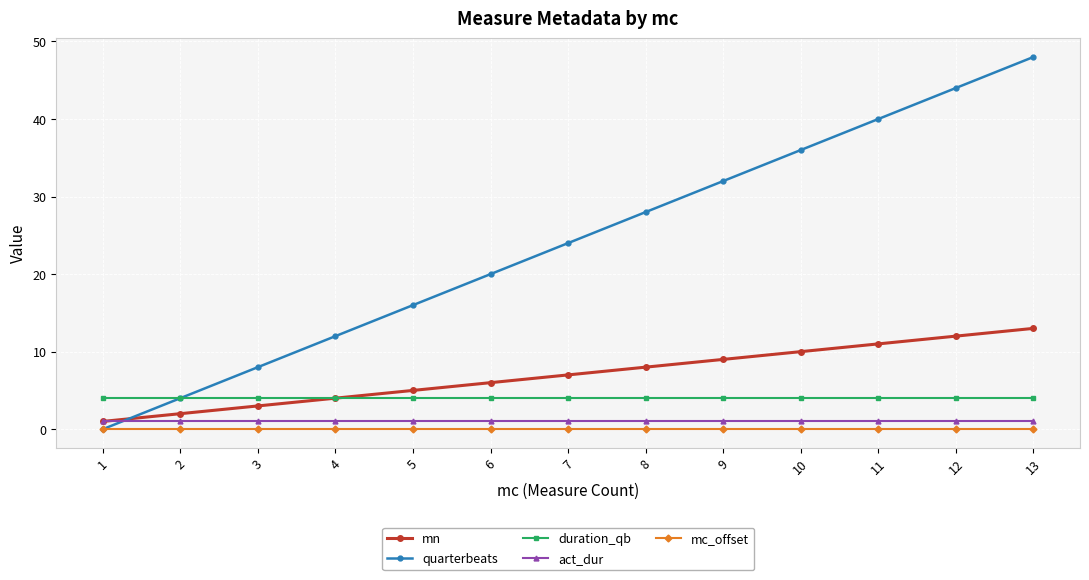

What is the sum of the duration_qb values at 11 and 5?

8